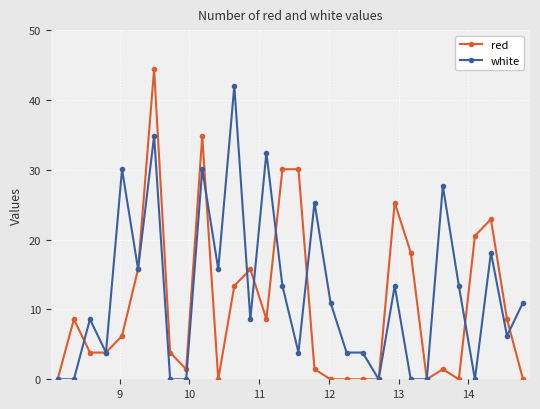

What is the maximum value for red?

44.4